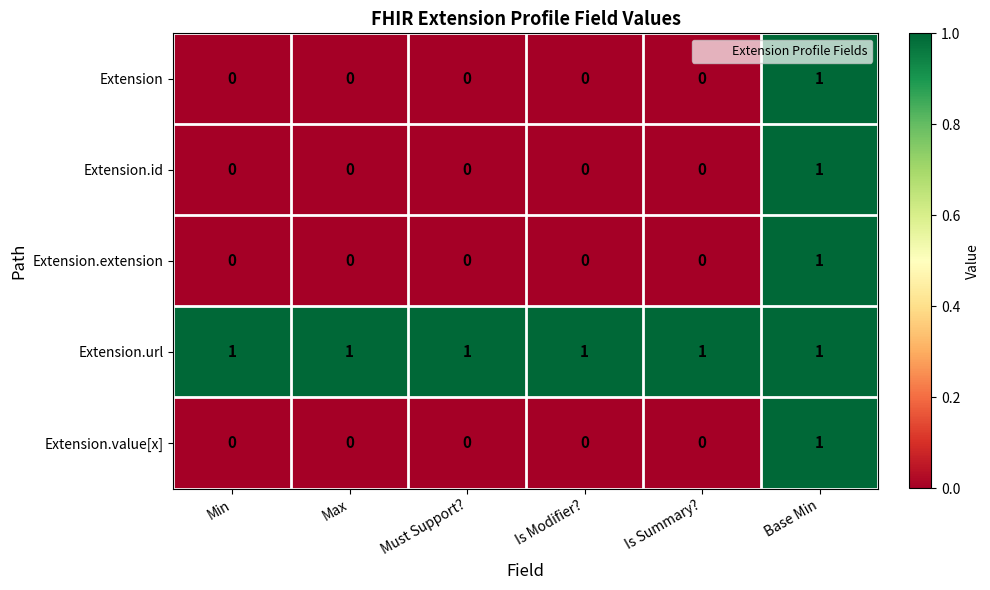

What is the spread (max minus min) of values at Min?

1